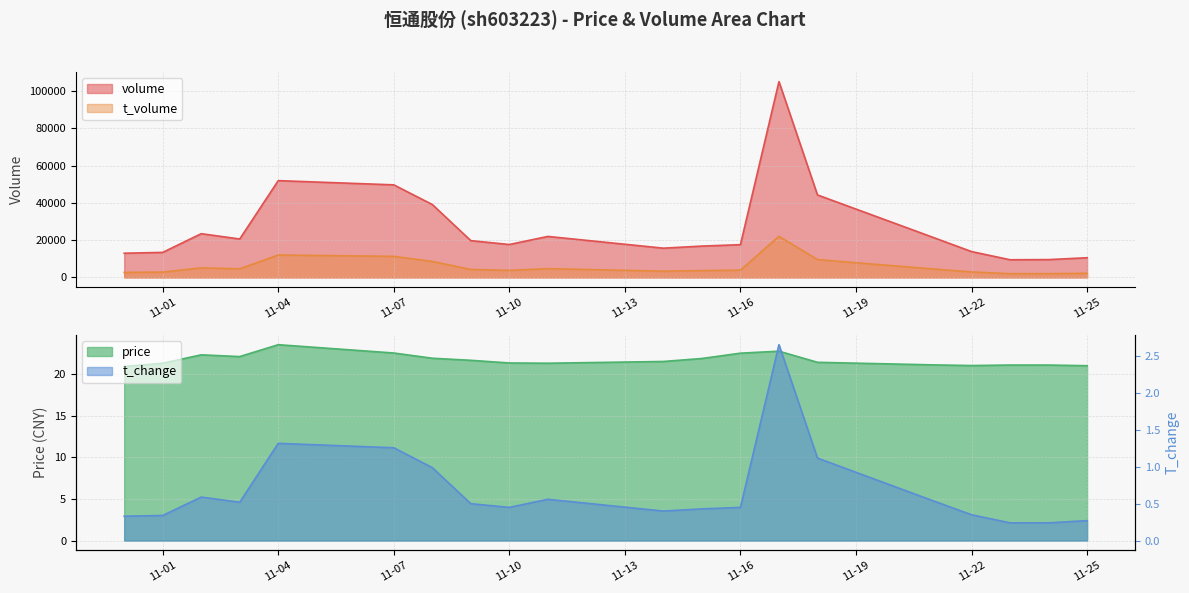

What is the value of the t_change point at the 16th from the left?

0.5